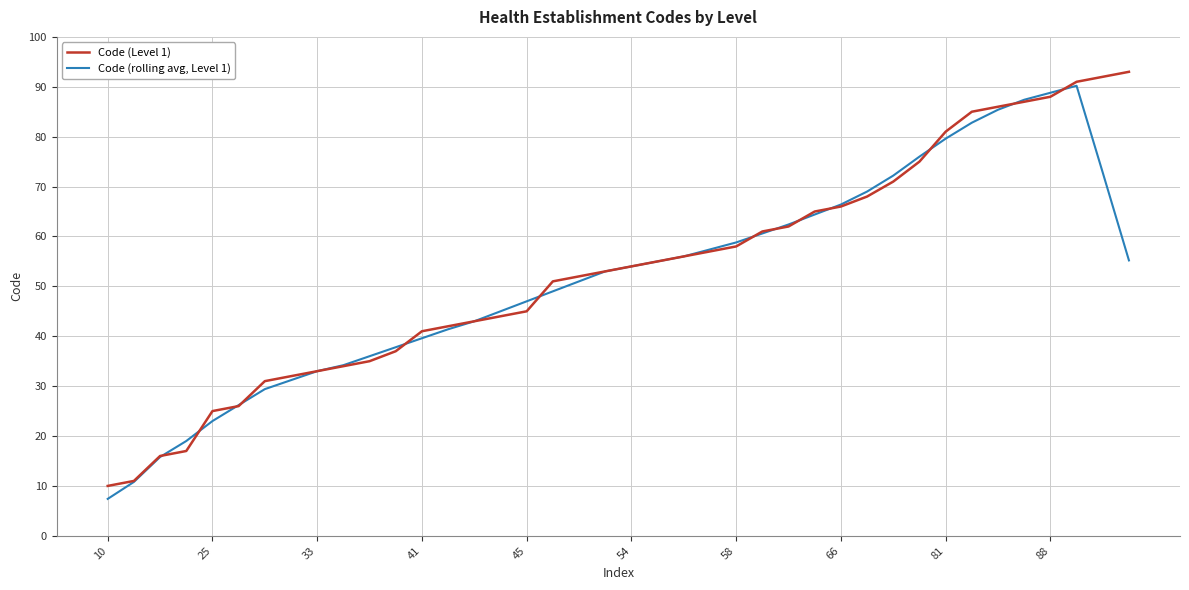

What is the smallest value displayed?

7.4